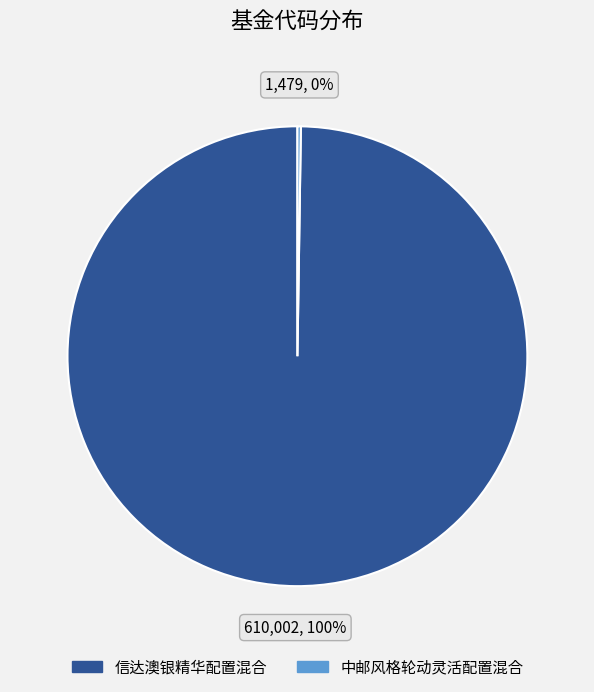

Which category has the biggest portion of the pie?

信达澳银精华配置混合